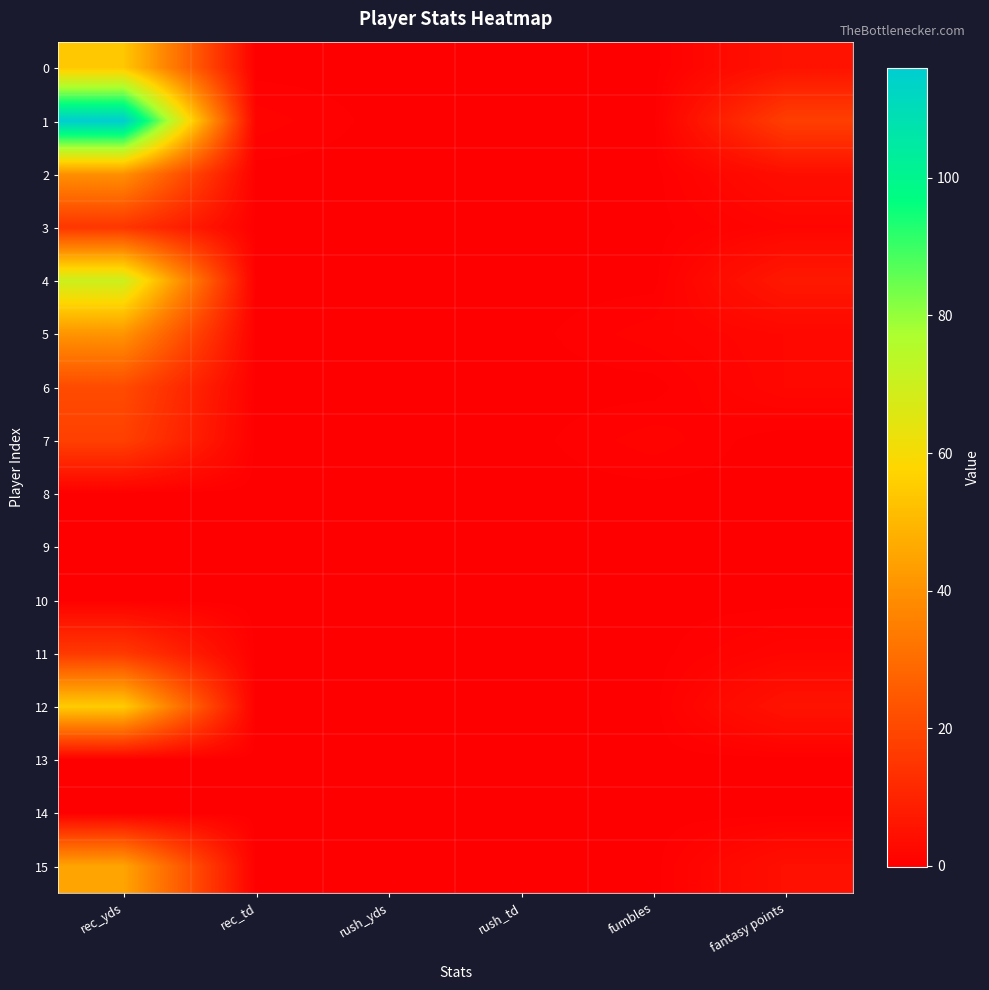

Reading left to right, what are all the values shown in this chart?

0: rec_yds=54.0	rec_td=0.0	rush_yds=0.0	rush_td=0.0	fumbles=0.0	fantasy points=5.4
1: rec_yds=116.0	rec_td=1.0	rush_yds=0.0	rush_td=0.0	fumbles=0.0	fantasy points=17.6
2: rec_yds=40.0	rec_td=0.0	rush_yds=0.0	rush_td=0.0	fumbles=0.0	fantasy points=4.0
3: rec_yds=15.0	rec_td=0.0	rush_yds=0.0	rush_td=0.0	fumbles=0.0	fantasy points=1.5
4: rec_yds=70.0	rec_td=0.0	rush_yds=0.0	rush_td=0.0	fumbles=0.0	fantasy points=7.0
5: rec_yds=41.0	rec_td=0.0	rush_yds=0.0	rush_td=0.0	fumbles=1.0	fantasy points=2.1
6: rec_yds=21.0	rec_td=0.0	rush_yds=0.0	rush_td=0.0	fumbles=0.0	fantasy points=2.1
7: rec_yds=18.0	rec_td=0.0	rush_yds=0.0	rush_td=0.0	fumbles=1.0	fantasy points=-0.2
8: rec_yds=0.0	rec_td=0.0	rush_yds=0.0	rush_td=0.0	fumbles=0.0	fantasy points=0.0
9: rec_yds=0.0	rec_td=0.0	rush_yds=0.0	rush_td=0.0	fumbles=0.0	fantasy points=0.0
10: rec_yds=0.0	rec_td=0.0	rush_yds=0.0	rush_td=0.0	fumbles=0.0	fantasy points=0.0
11: rec_yds=16.0	rec_td=0.0	rush_yds=0.0	rush_td=0.0	fumbles=0.0	fantasy points=1.6
12: rec_yds=55.0	rec_td=0.0	rush_yds=0.0	rush_td=0.0	fumbles=0.0	fantasy points=5.5
13: rec_yds=0.0	rec_td=0.0	rush_yds=0.0	rush_td=0.0	fumbles=0.0	fantasy points=0.0
14: rec_yds=0.0	rec_td=0.0	rush_yds=0.0	rush_td=0.0	fumbles=0.0	fantasy points=0.0
15: rec_yds=45.0	rec_td=0.0	rush_yds=0.0	rush_td=0.0	fumbles=0.0	fantasy points=4.5